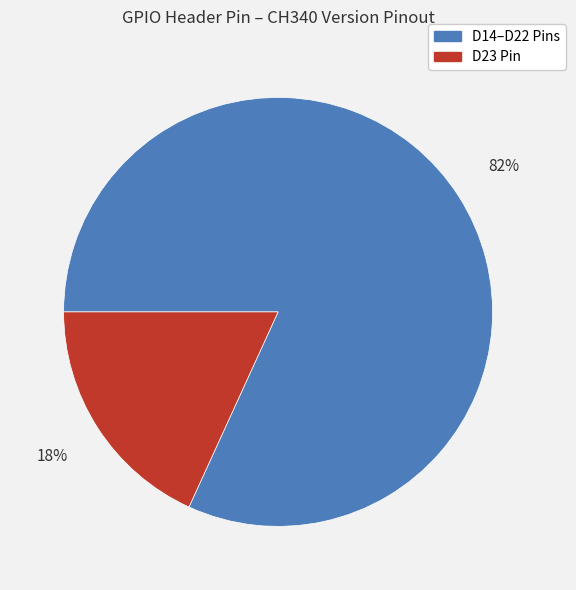

What percentage is the D14–D22 Pins slice, to the nearest percent?

82%